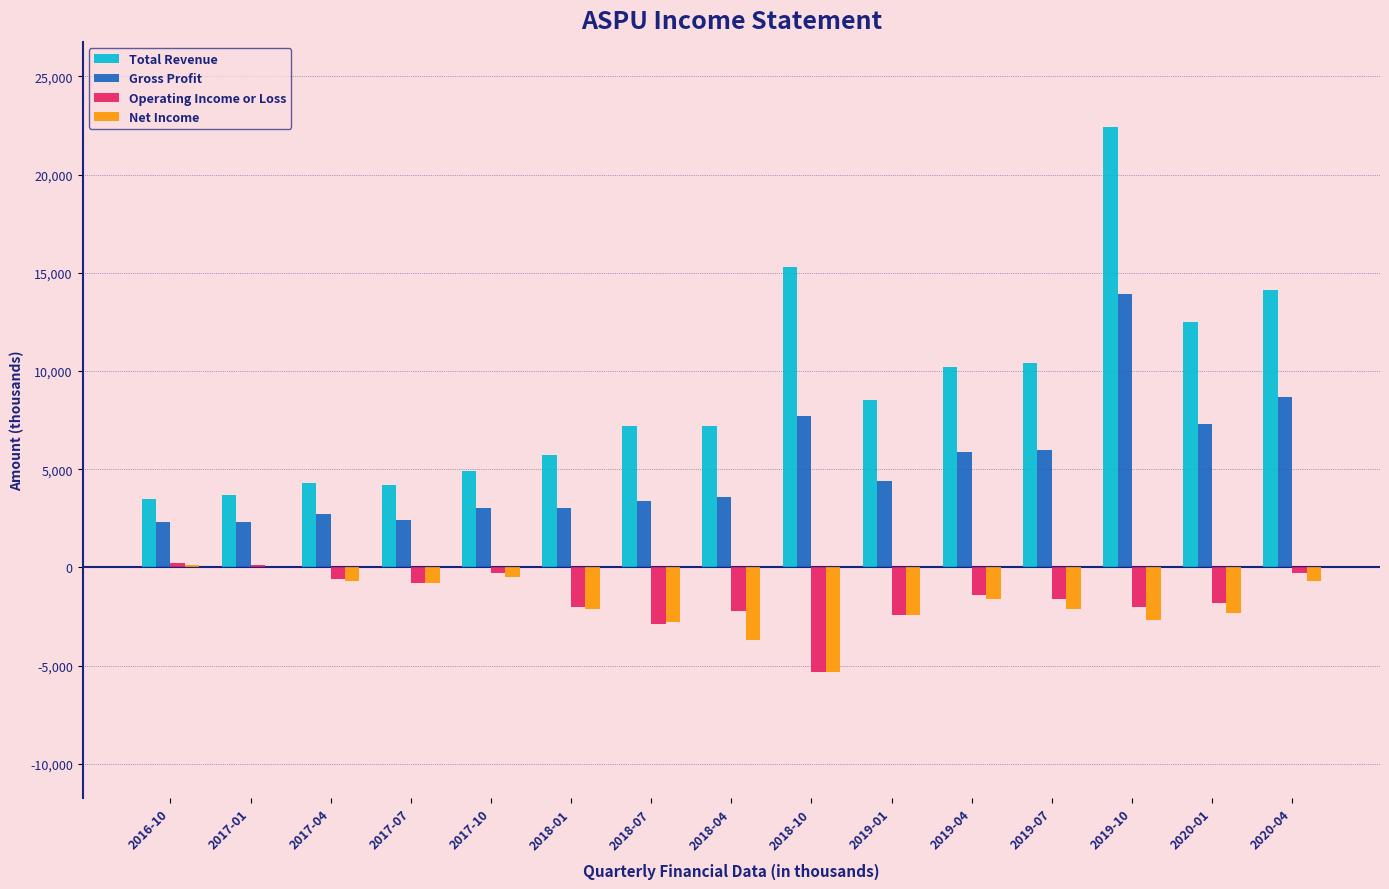

What is the sum of the Operating Income or Loss values at 2020-01 and 2018-07?

-4700